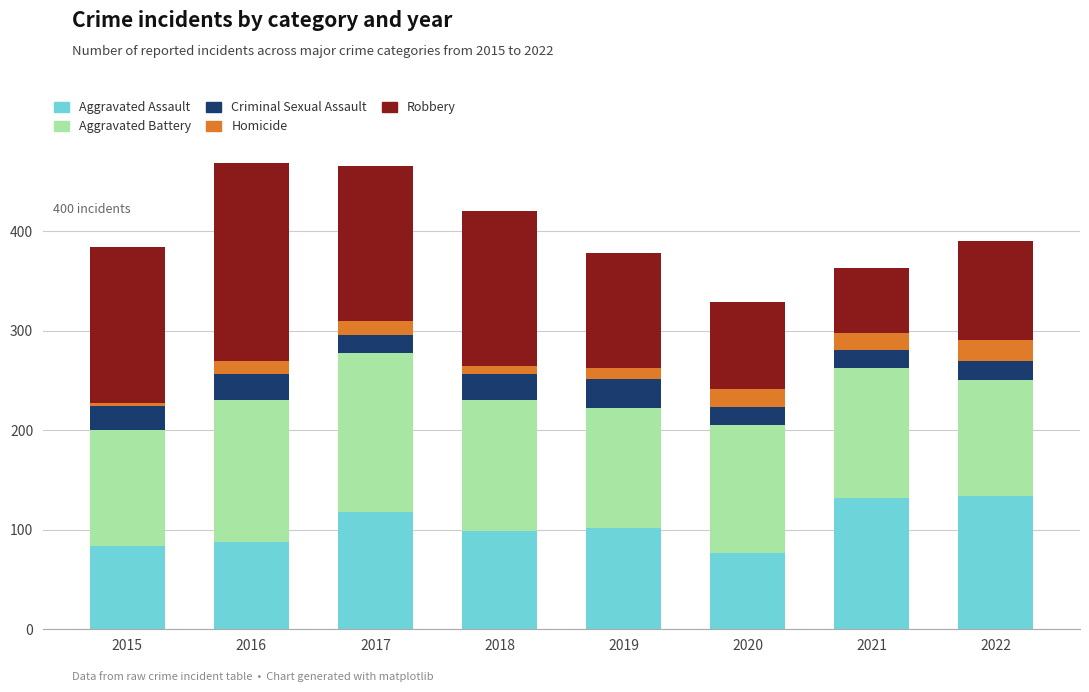

The value of Aggravated Assault at 2022 is 134. True or false?

True